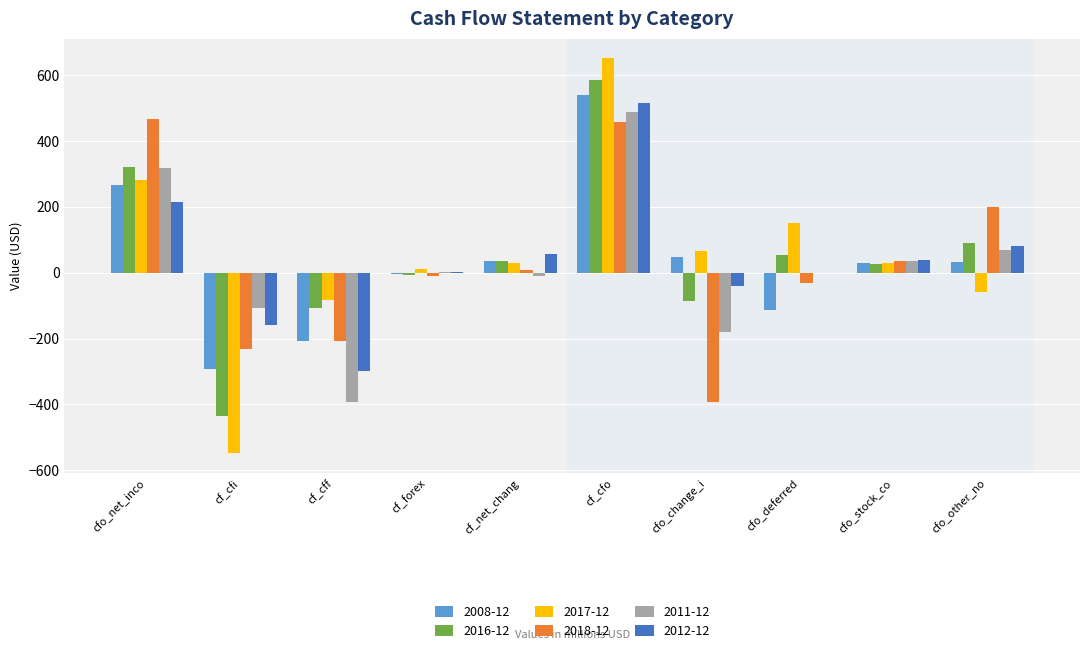

What is the maximum value for 2012-12?

513.4